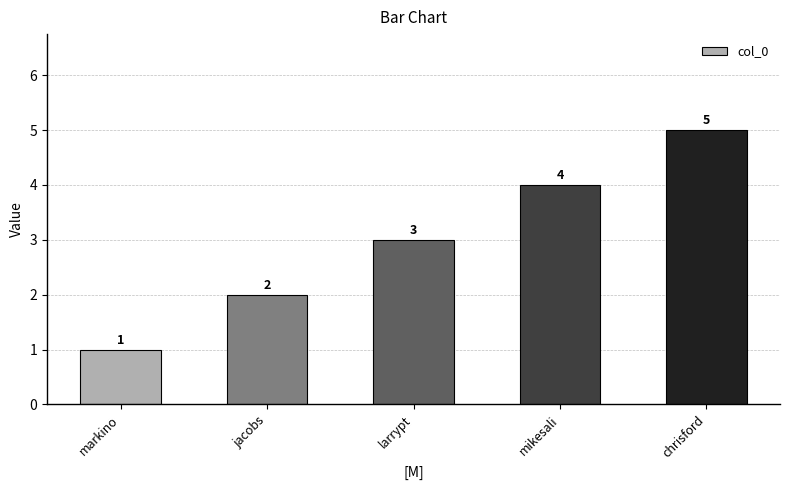

At which category does the chart reach its peak across all series?

chrisford